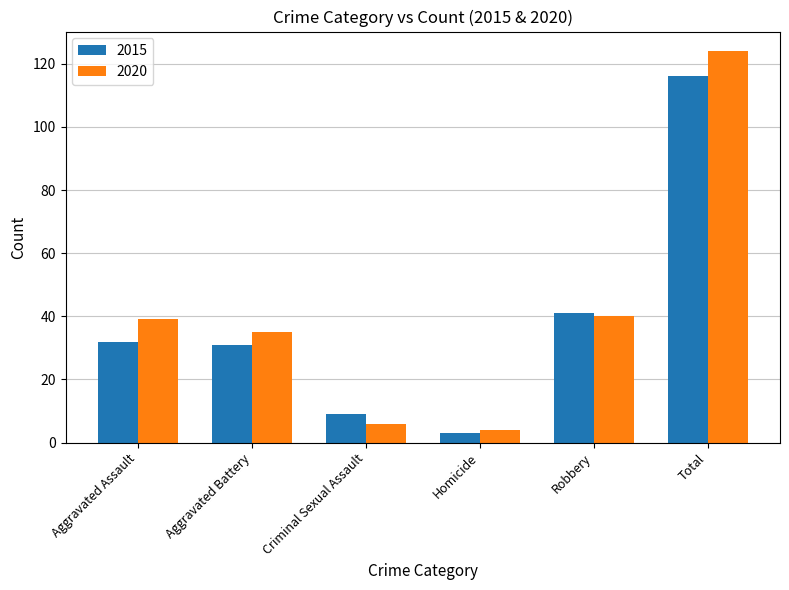

What are all the series names shown in the legend?

2015, 2020